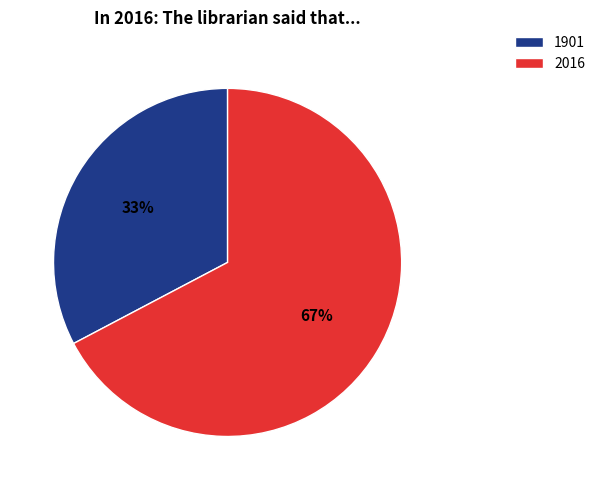

Between 2016 and 1901, which is larger?

2016